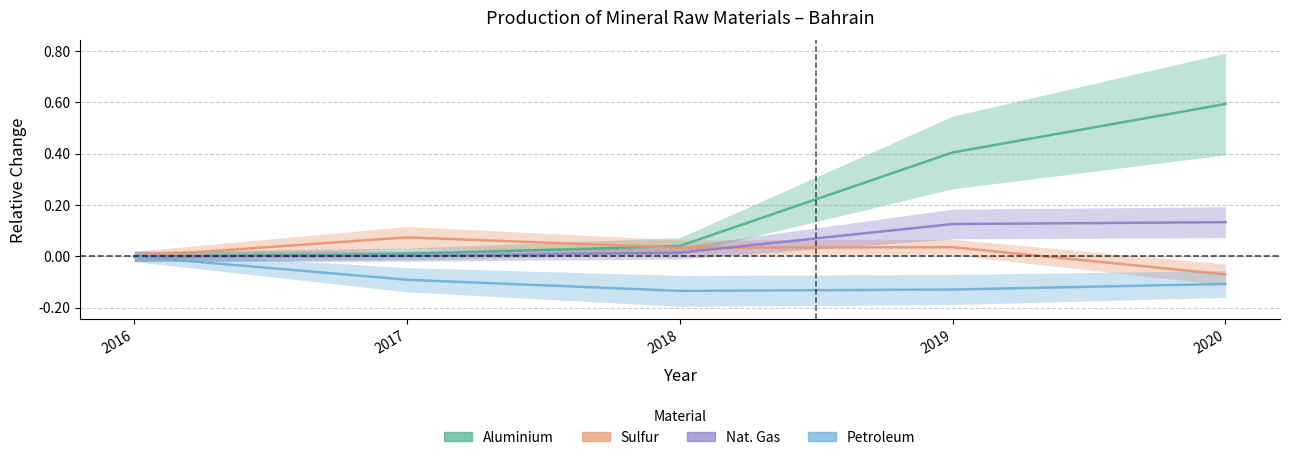

True or false: Aluminium has a value of 0.4 at 2016.

False